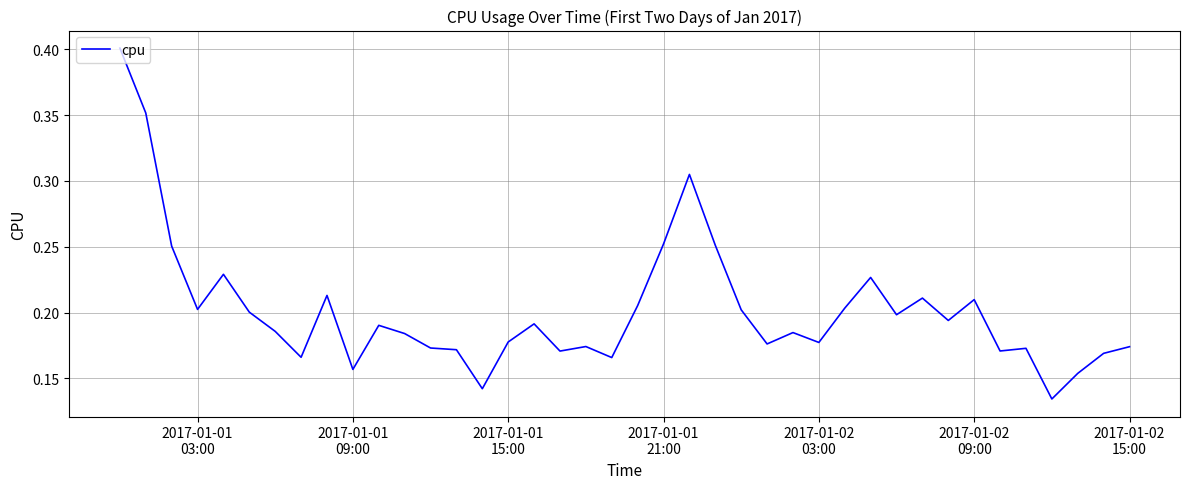

Reading left to right, extract all data points from this chart.

0.4	0.4	0.3	0.2	0.2	0.2	0.2	0.2	0.2	0.2	0.2	0.2	0.2	0.2	0.1	0.2	0.2	0.2	0.2	0.2	0.2	0.3	0.3	0.3	0.2	0.2	0.2	0.2	0.2	0.2	0.2	0.2	0.2	0.2	0.2	0.2	0.1	0.2	0.2	0.2